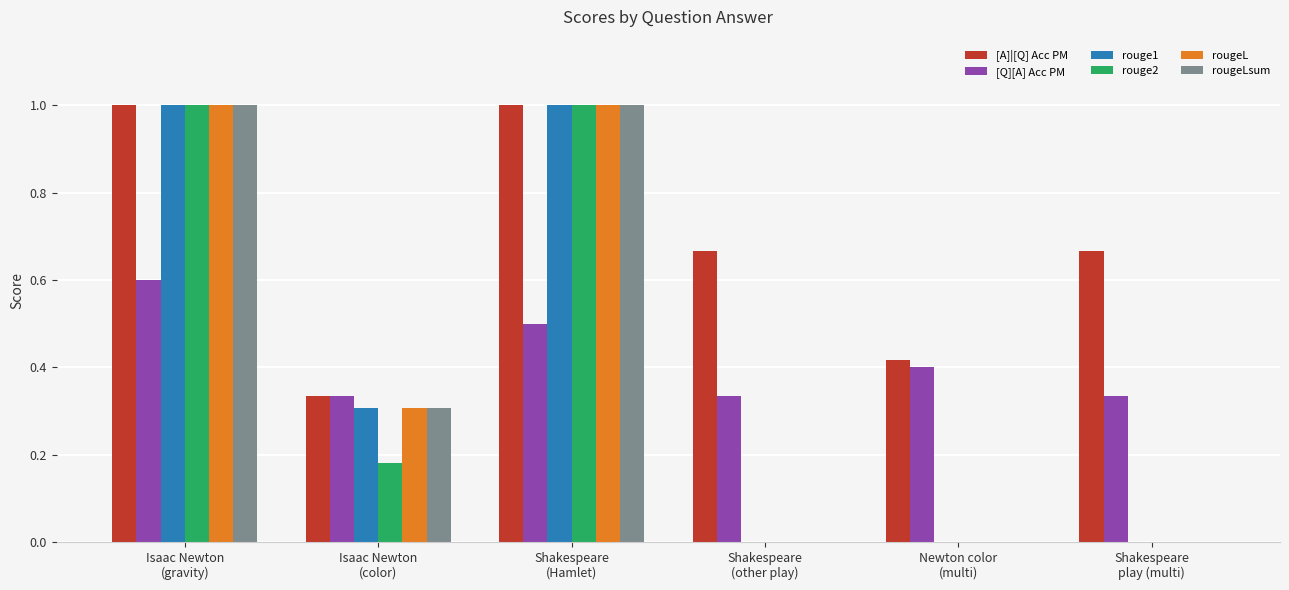

How many rouge2 values are between 0 and 1?

6